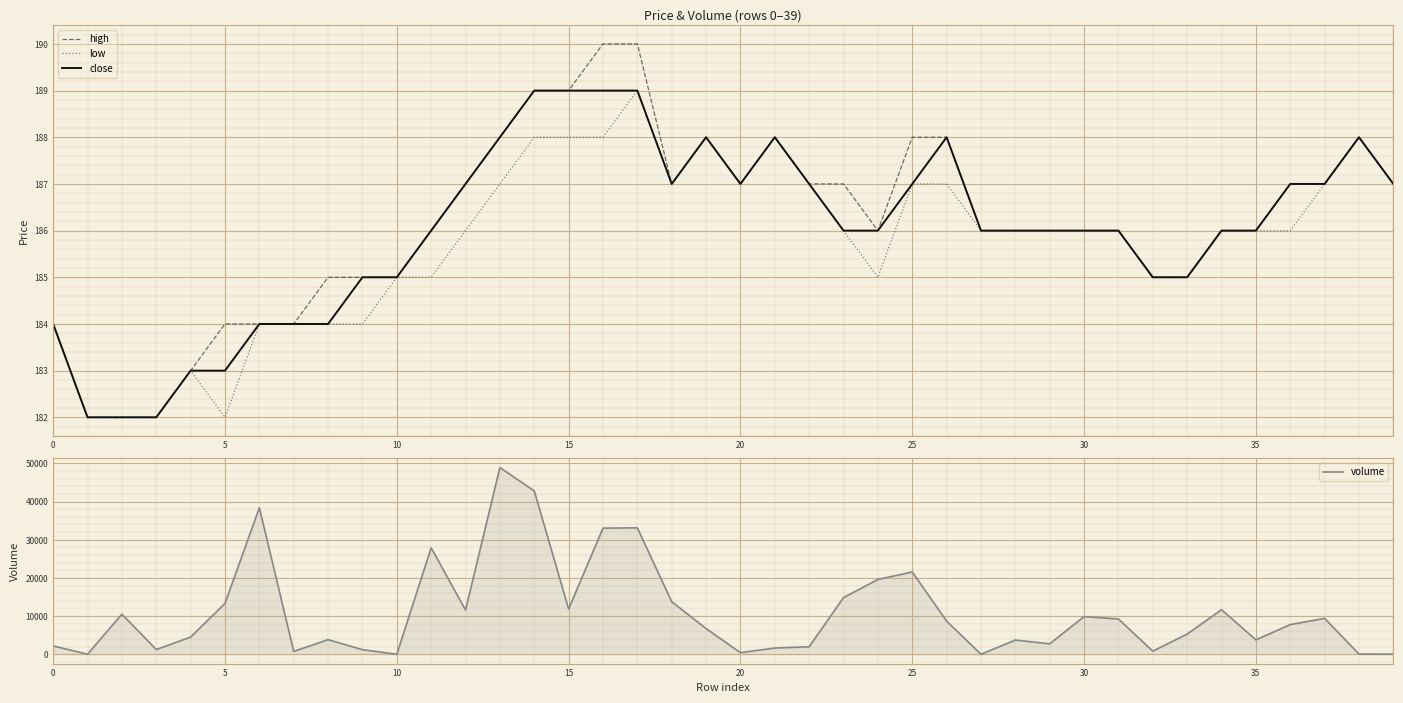

In volume, how many points are higher than both neighbors (excluding endpoints)?

11